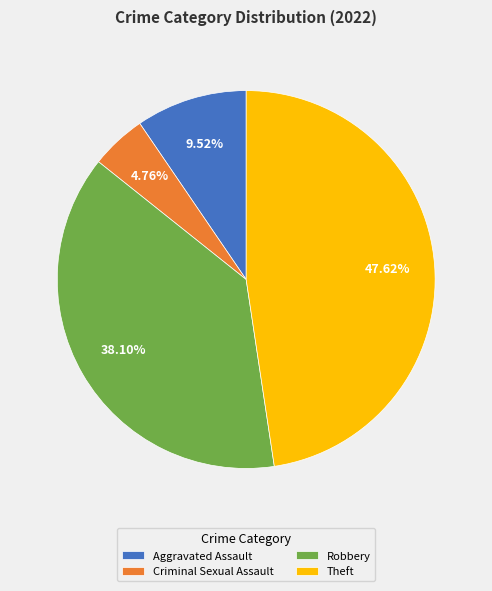

Is there a majority slice in this chart?

No